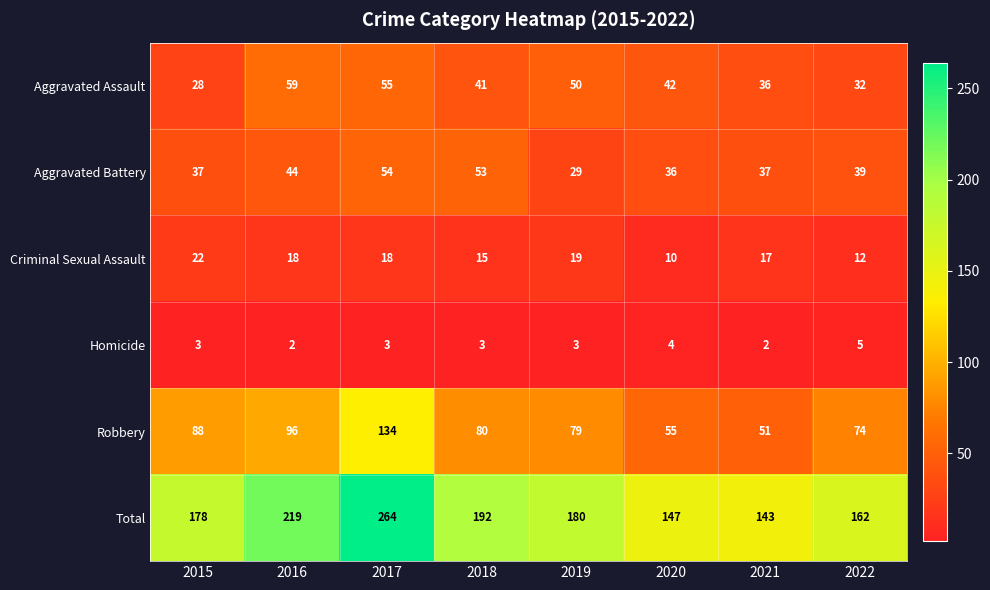

What is the total value across all series at 2020?

294